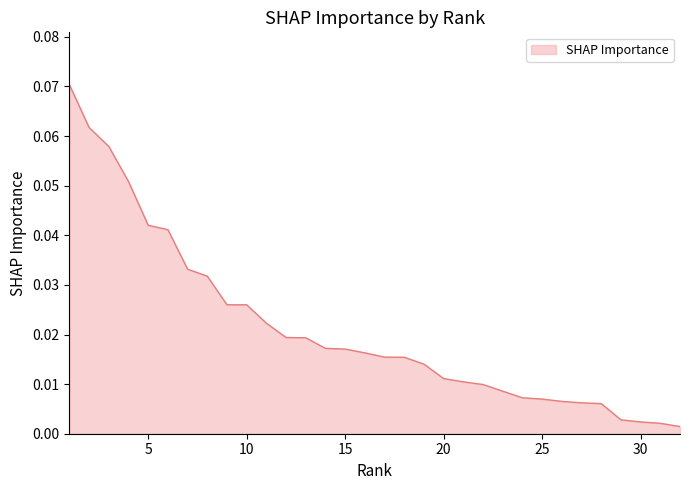

Reading right to left, list all the values displayed in this chart.

0.0	0.0	0.0	0.0	0.0	0.0	0.0	0.0	0.0	0.0	0.0	0.0	0.0	0.0	0.0	0.0	0.0	0.0	0.0	0.0	0.0	0.0	0.0	0.0	0.0	0.0	0.0	0.0	0.1	0.1	0.1	0.1